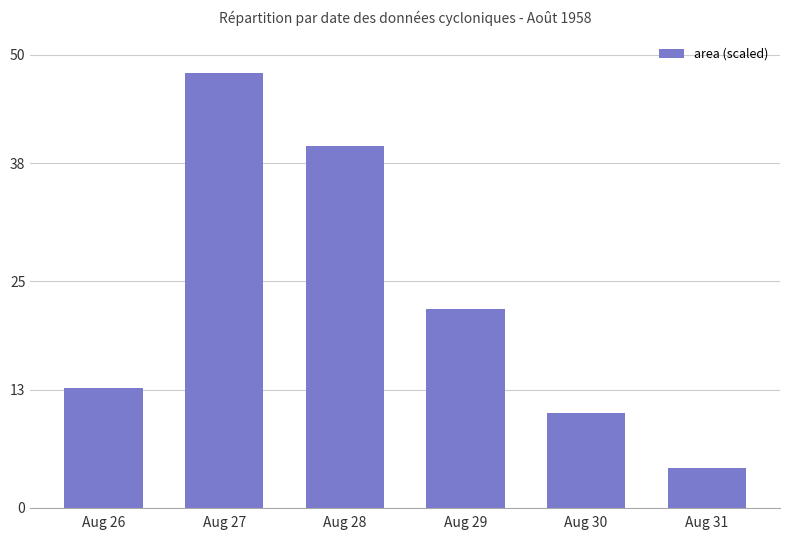

Are the bars horizontal?

No